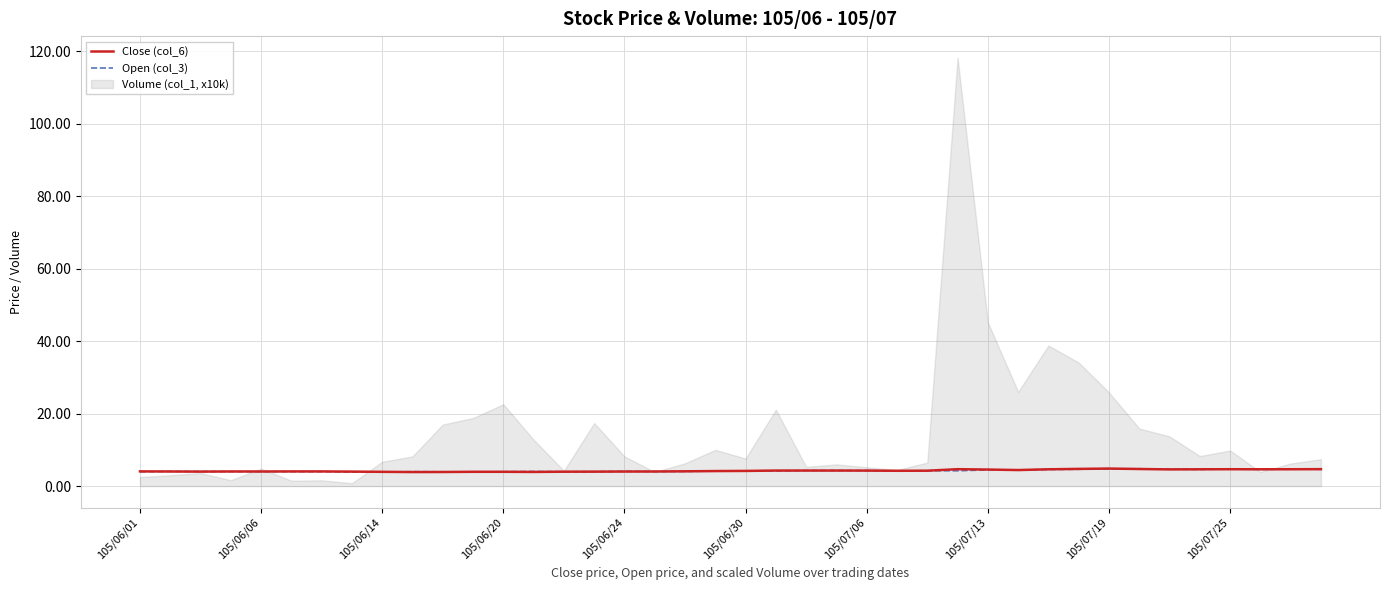

What is the highest value of the Close (col_6) series?

4.8